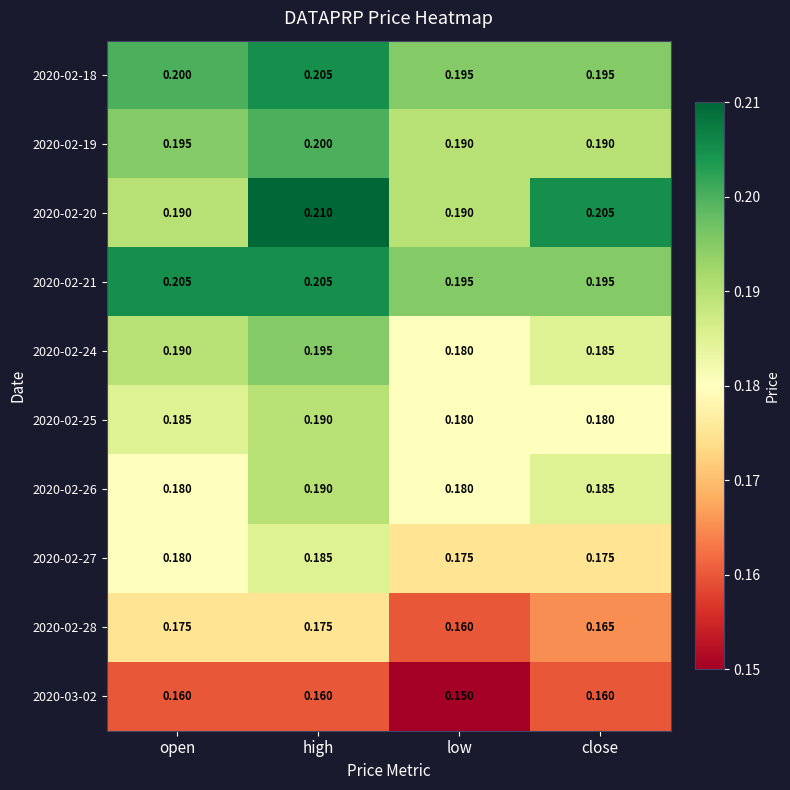

At which category is the sum across all series the highest?

high